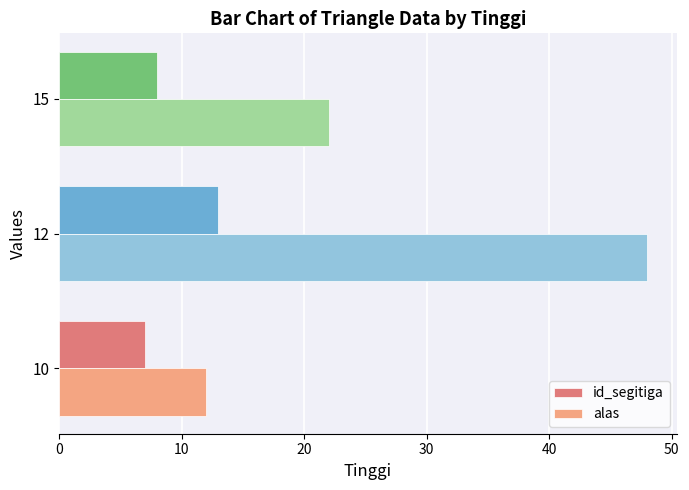

The value of alas at 12 is 48. True or false?

True